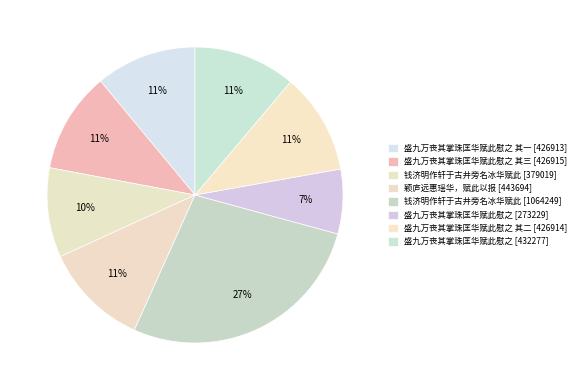

Which slice is the smallest?

盛九万丧其掌珠匡华赋此慰之